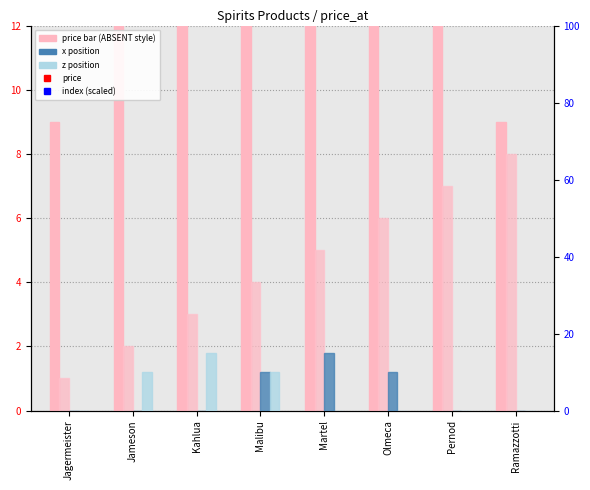

How many bars are there in total?

32